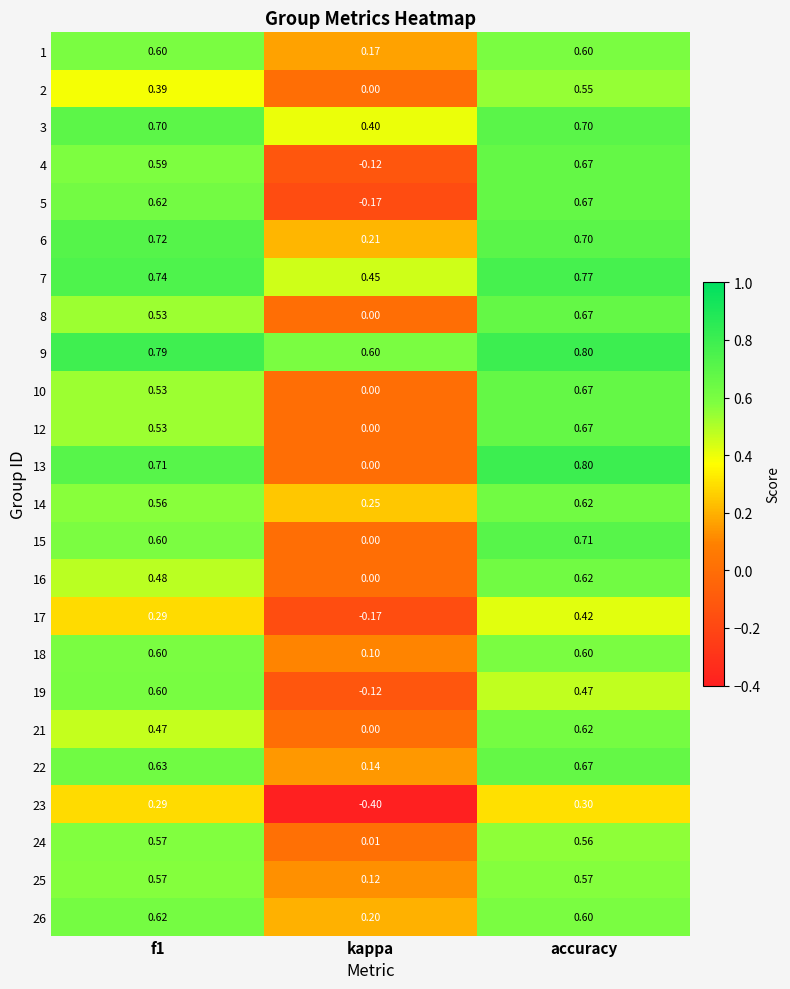

Where is 19 nearest to the value 0?

kappa